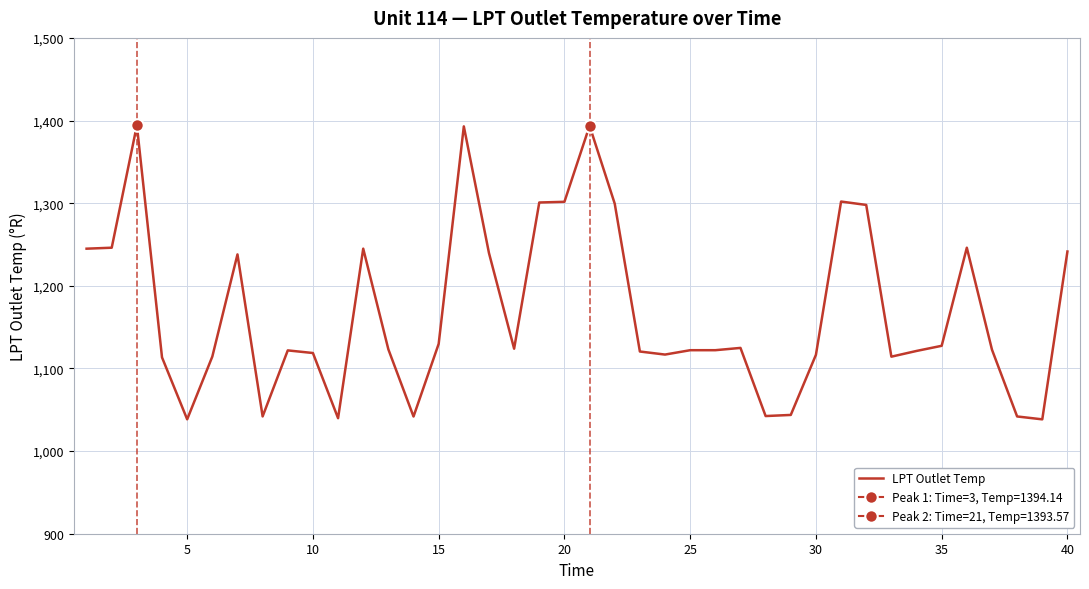

What is the highest value of the LPT Outlet Temp series?

1394.1